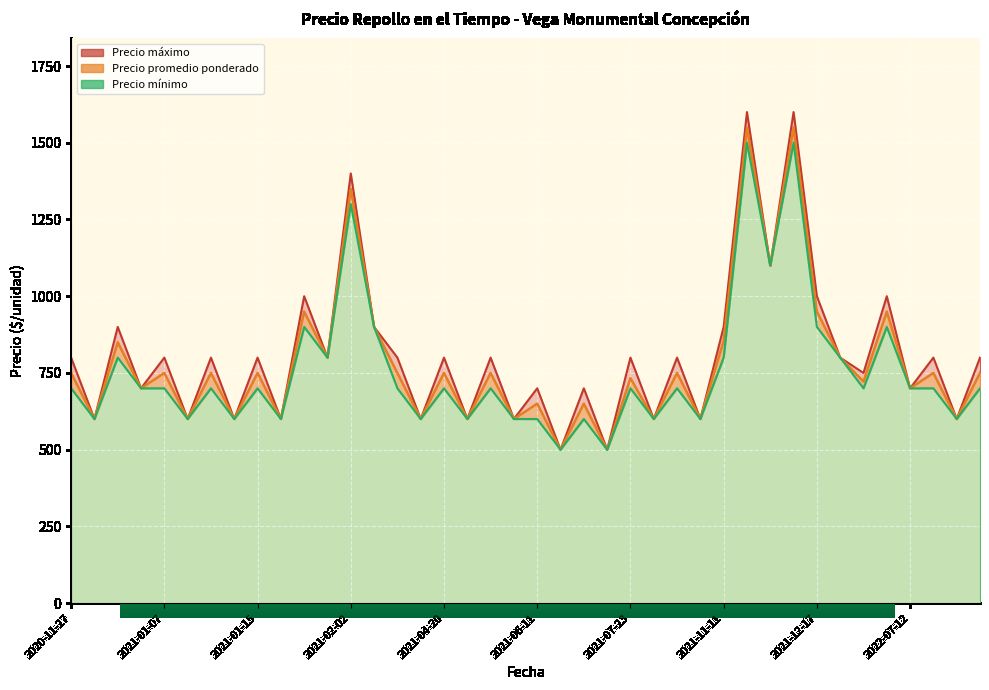

Rank the series by their average value, from highest to lowest.

Precio maximo, Precio promedio ponderado, Precio minimo